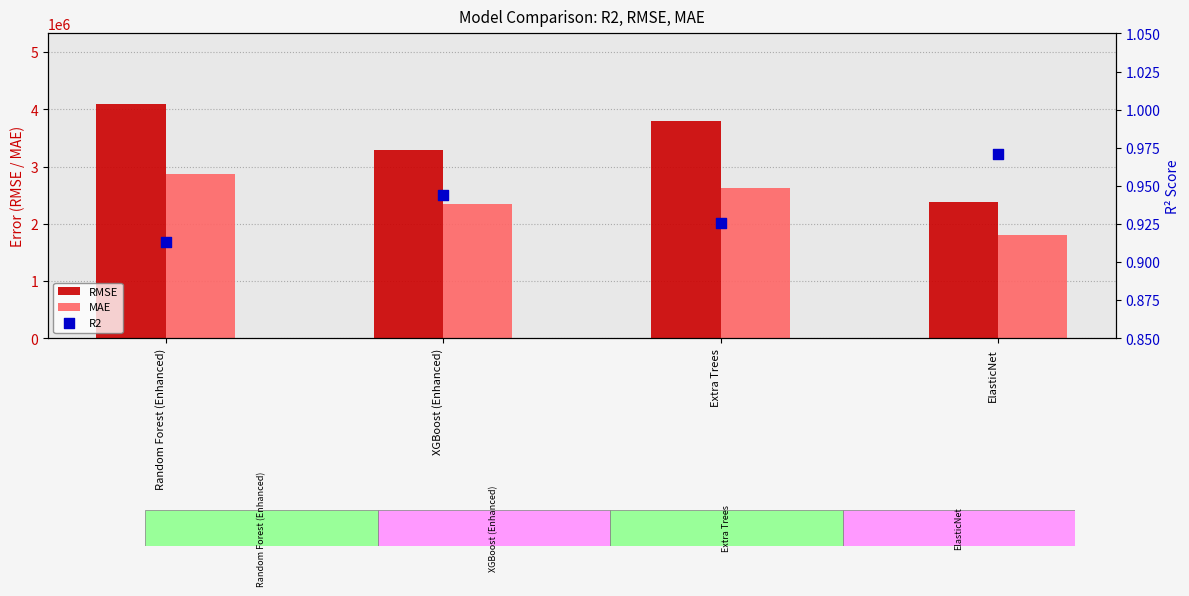

Which series reaches the minimum Y coordinate?

R2